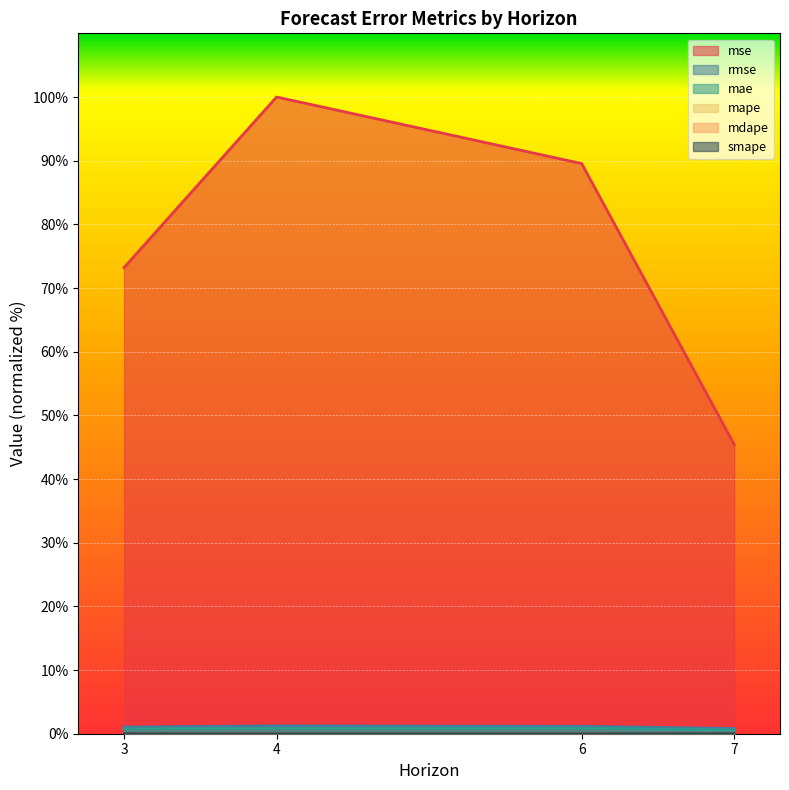

Does the chart display data point markers on the line(s)?

No